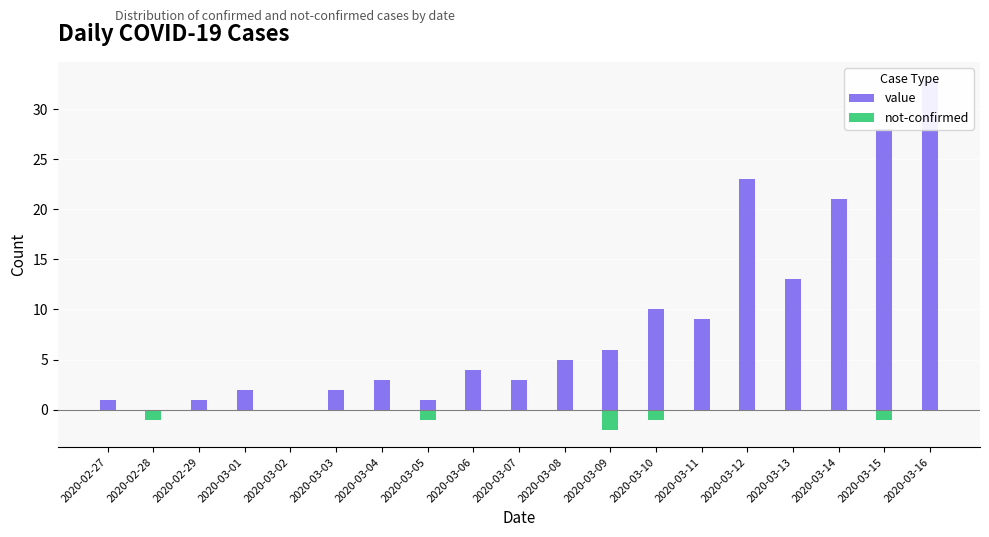

Which series has the largest range (max minus min)?

value